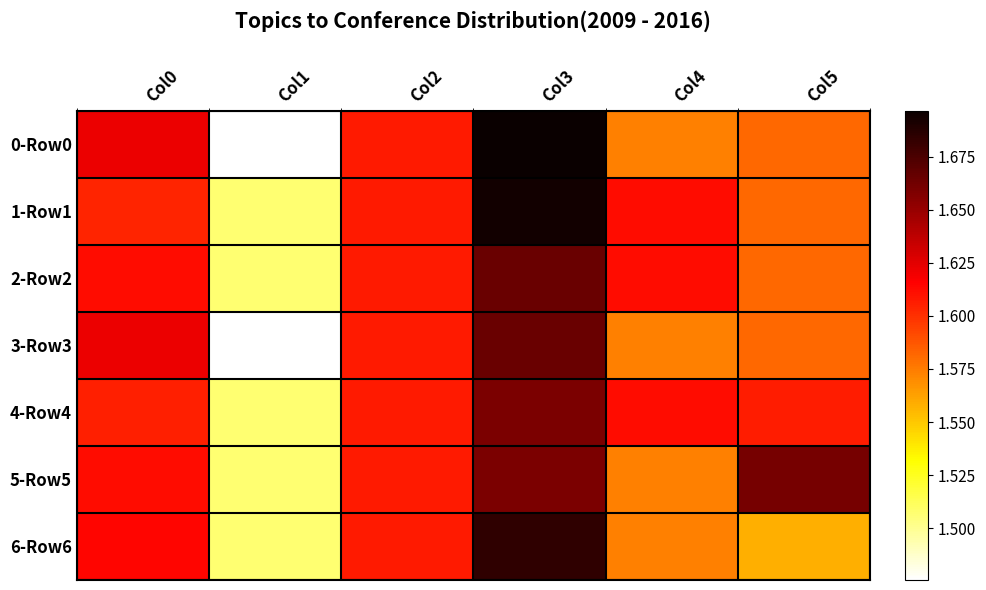

How many distinct data groups are displayed?

7